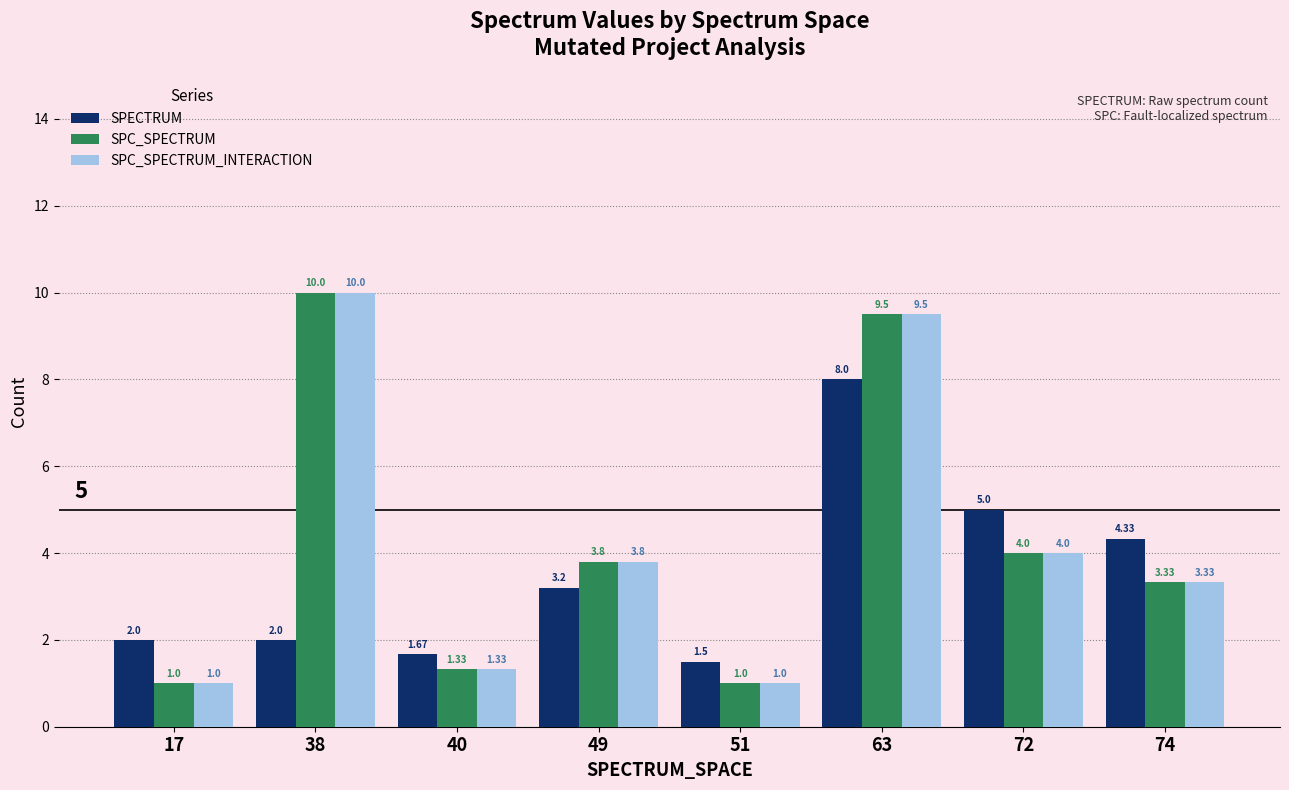

What is the spread (max minus min) of values at 49?

0.6